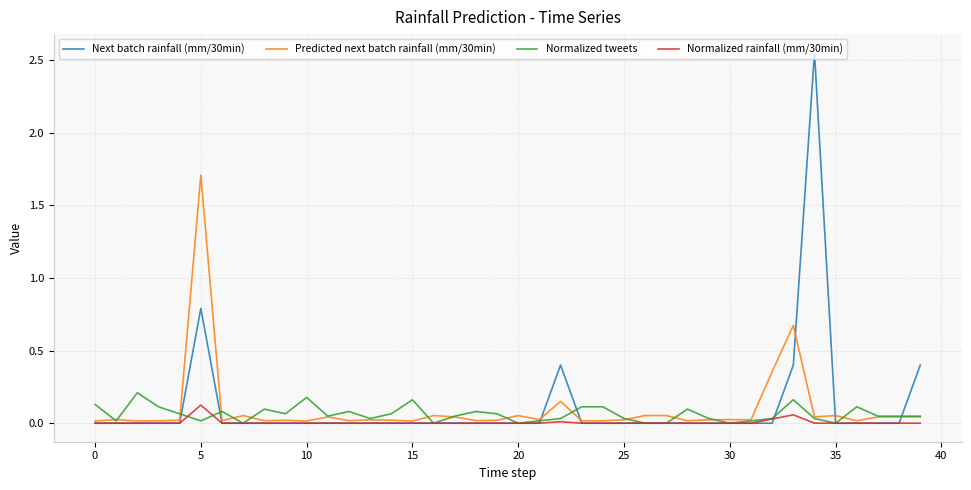

How many interior local valleys does the Normalized tweets series have?

10